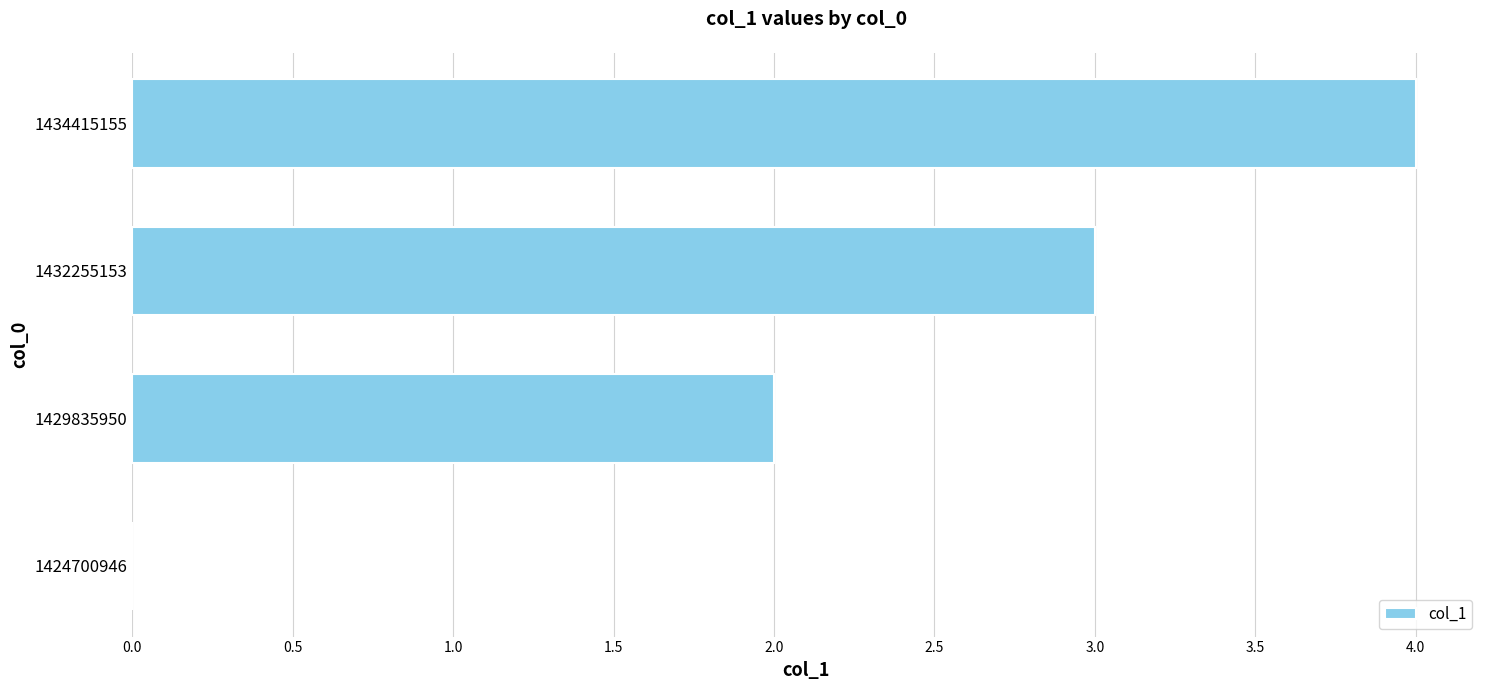

What is the sum of all values?

9